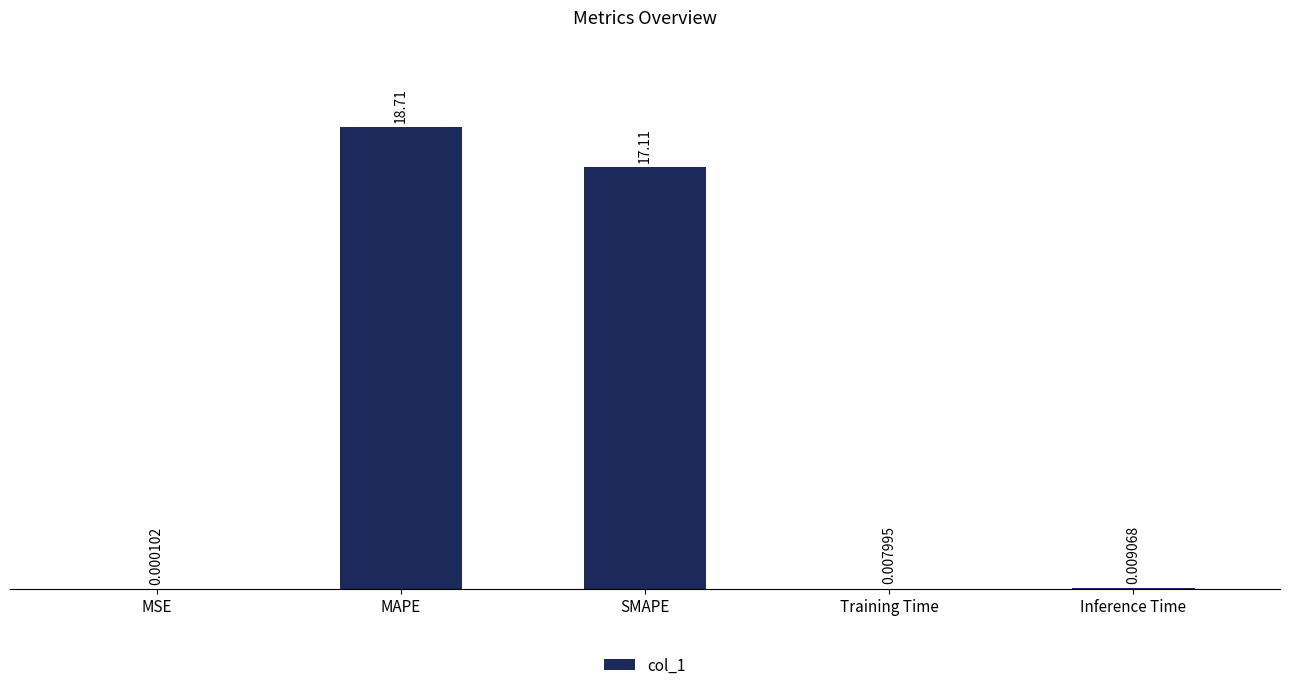

Which has a higher value, MAPE or MSE?

MAPE